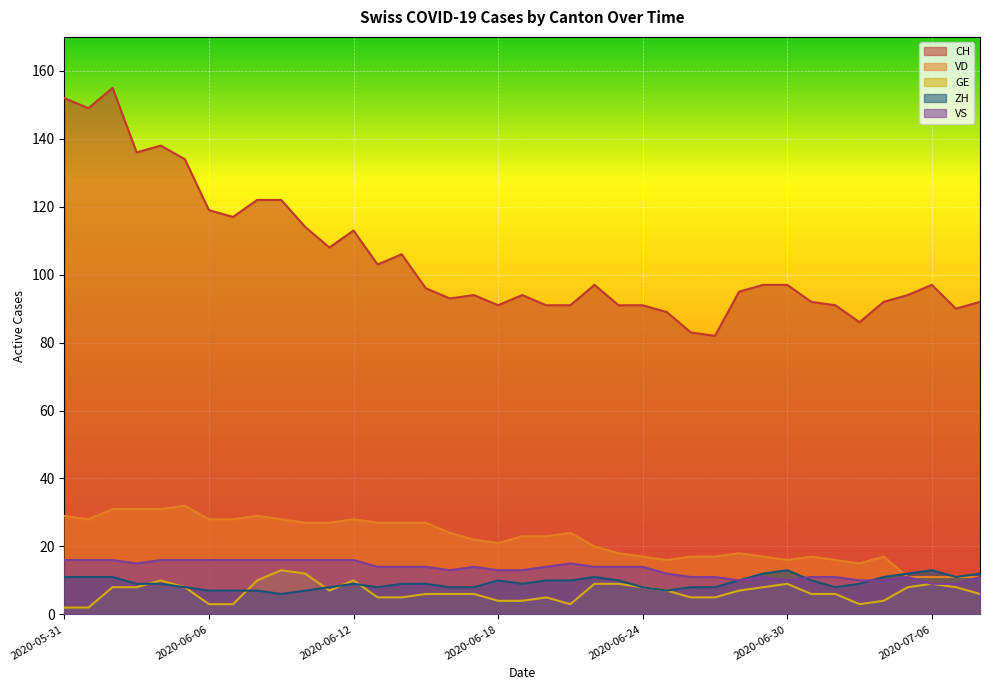

True or false: VD and VS intersect in this chart.

False